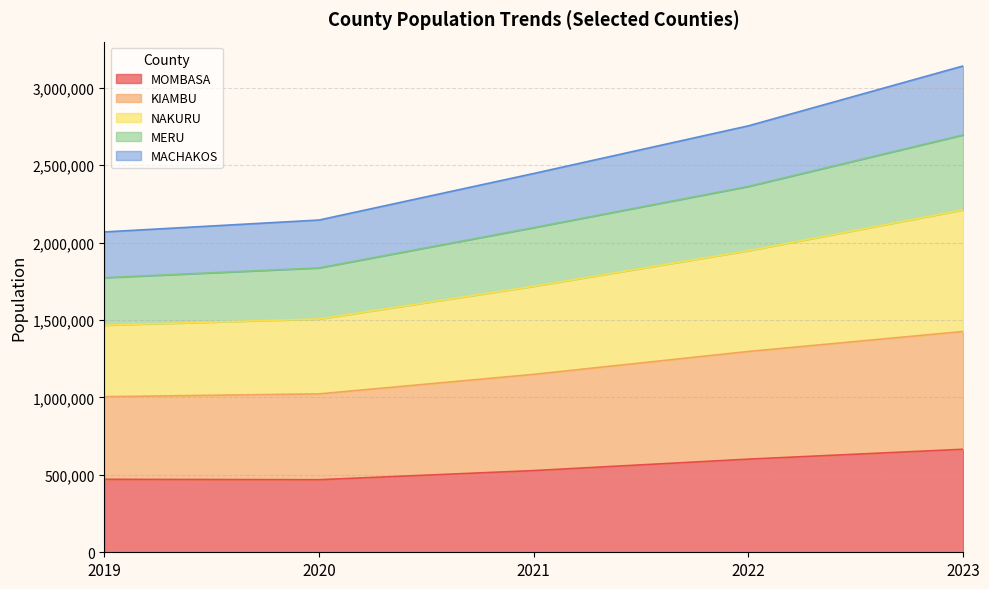

What is the difference between the highest and lowest values at 2023?

2476323